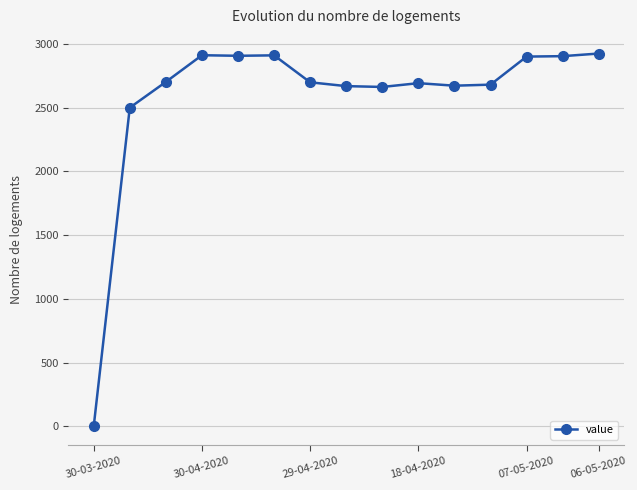

True or false: the data has more than 1 interior local peaks.

True